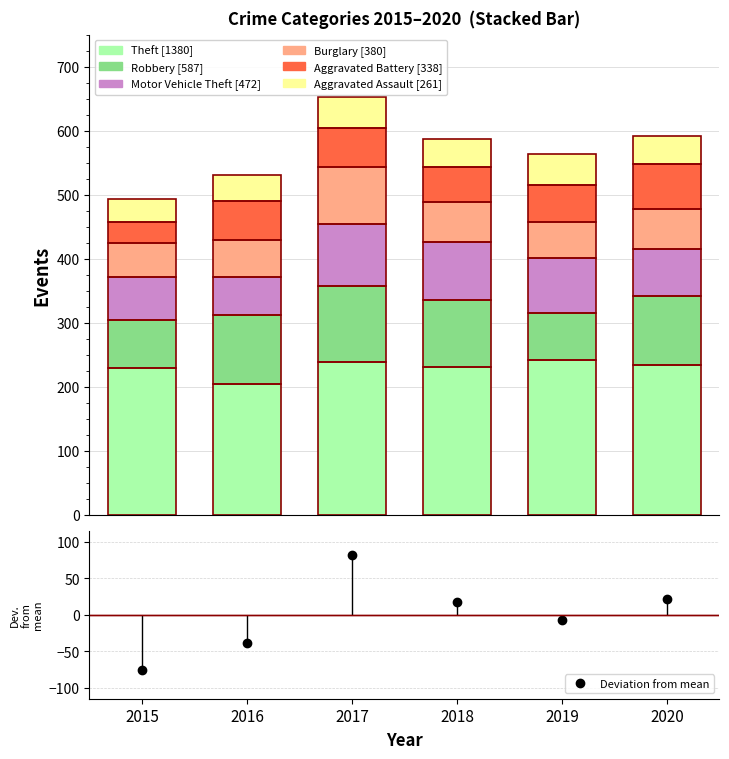

Reading left to right, transcribe all the data shown in this chart.

Aggravated Assault: 37	41	48	44	48	43
Aggravated Battery: 32	61	61	55	58	71
Burglary: 53	58	89	62	56	62
Motor Vehicle Theft: 67	59	96	90	86	74
Robbery: 75	107	119	105	74	107
Theft: 230	205	239	231	241	234